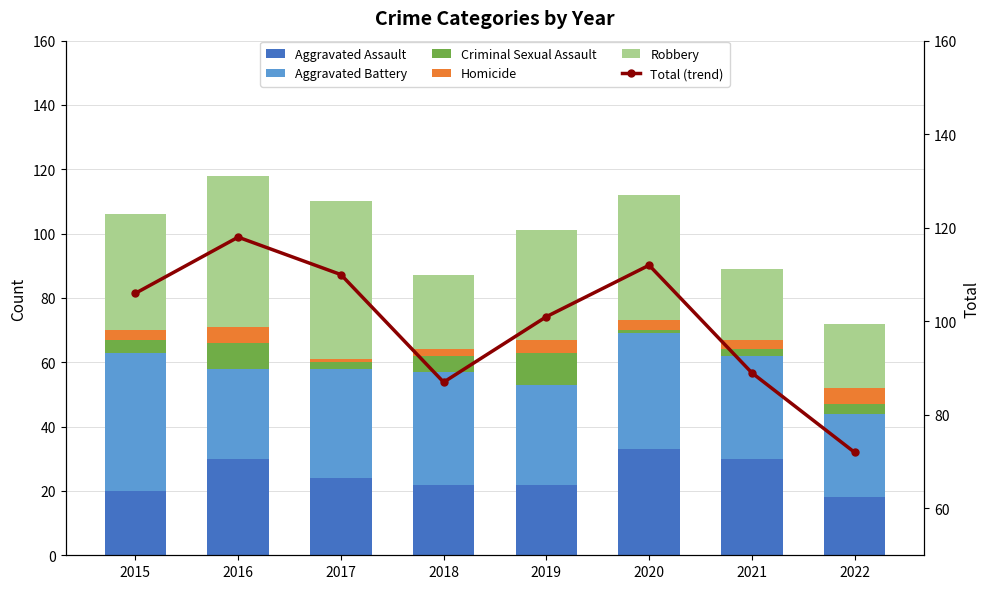

Count the number of data series in this chart.

6